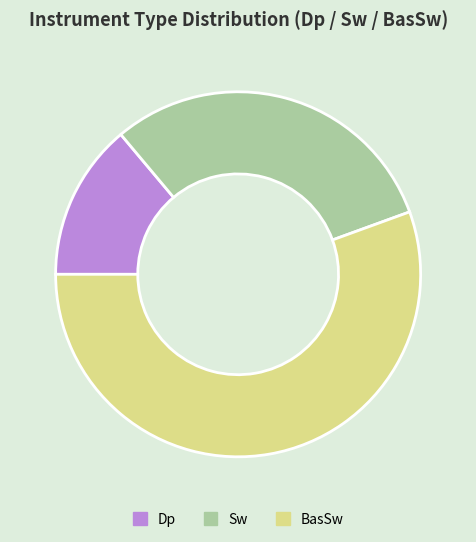

Which slice represents more than half of the pie?

BasSw